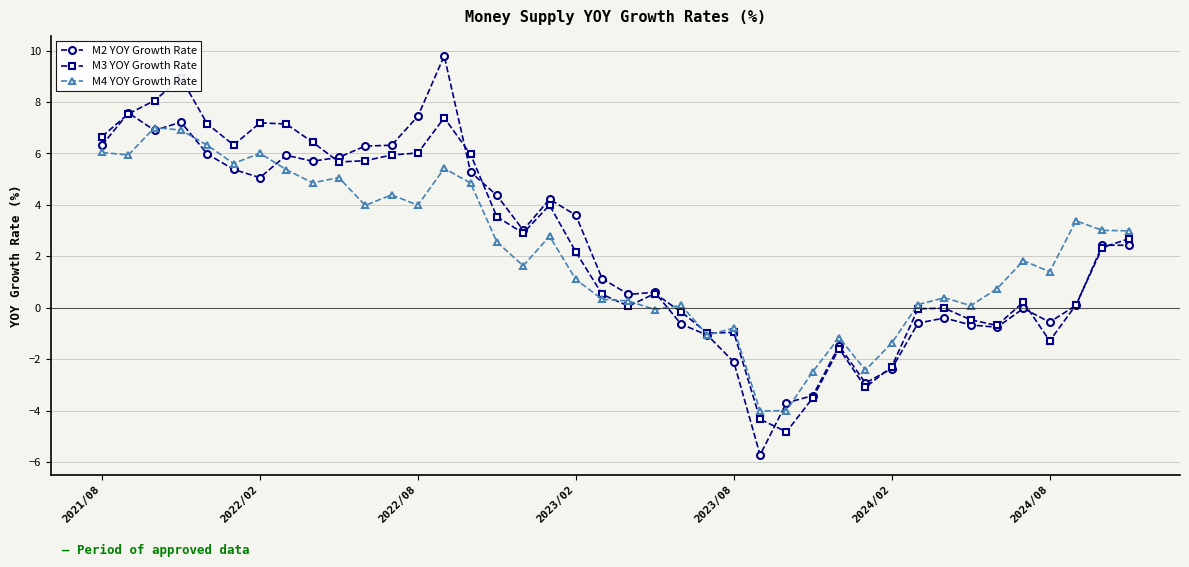

The M4 YOY Growth Rate series shows 3.3 at 2021/08. True or false?

False